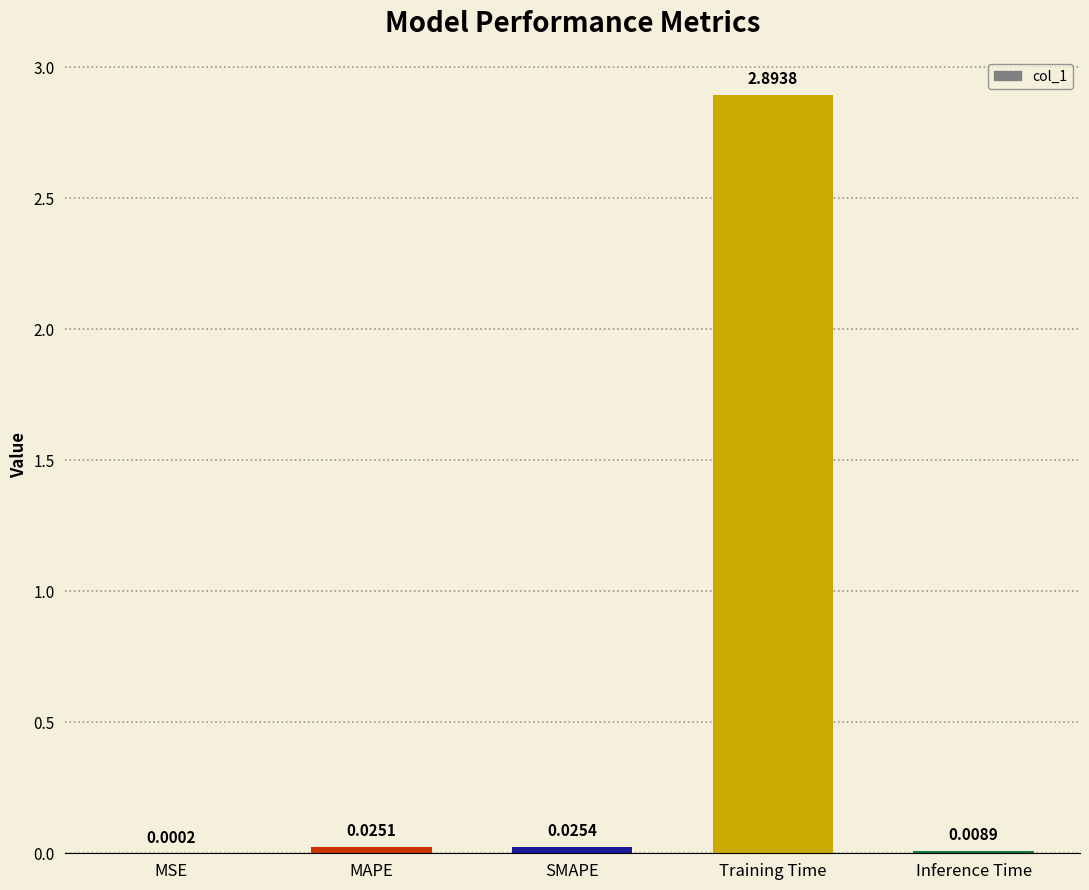

Between Inference Time and SMAPE, which is larger?

SMAPE